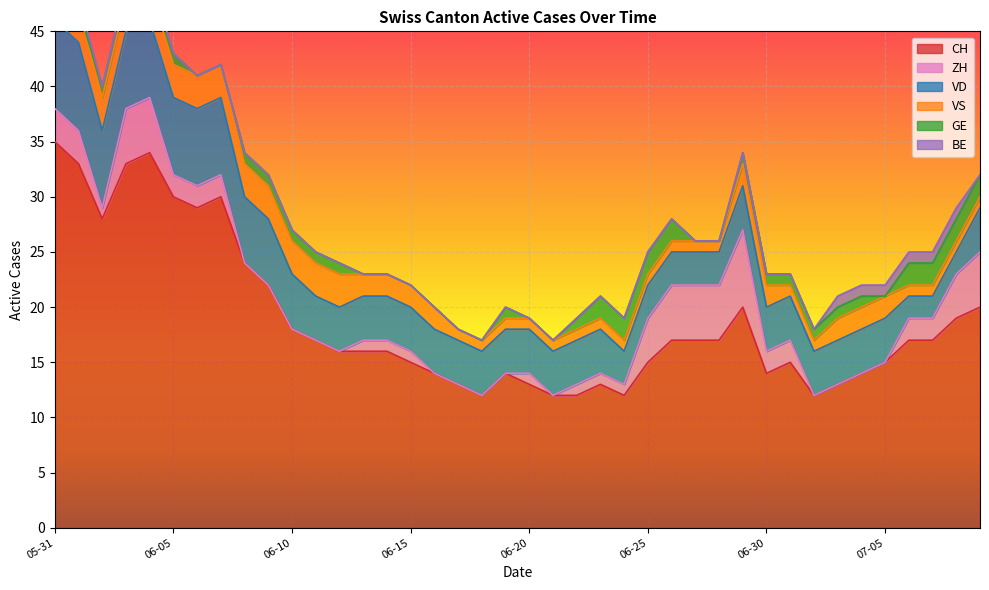

Reading left to right, extract all data points from this chart.

CH: 2020-05-31=35	2020-06-01=33	2020-06-02=28	2020-06-03=33	2020-06-04=34	2020-06-05=30	2020-06-06=29	2020-06-07=30	2020-06-08=24	2020-06-09=22	2020-06-10=18	2020-06-11=17	2020-06-12=16	2020-06-13=16	2020-06-14=16	2020-06-15=15	2020-06-16=14	2020-06-17=13	2020-06-18=12	2020-06-19=14	2020-06-20=13	2020-06-21=12	2020-06-22=12	2020-06-23=13	2020-06-24=12	2020-06-25=15	2020-06-26=17	2020-06-27=17	2020-06-28=17	2020-06-29=20	2020-06-30=14	2020-07-01=15	2020-07-02=12	2020-07-03=13	2020-07-04=14	2020-07-05=15	2020-07-06=17	2020-07-07=17	2020-07-08=19	2020-07-09=20
ZH: 2020-05-31=3	2020-06-01=3	2020-06-02=1	2020-06-03=5	2020-06-04=5	2020-06-05=2	2020-06-06=2	2020-06-07=2	2020-06-08=0	2020-06-09=0	2020-06-10=0	2020-06-11=0	2020-06-12=0	2020-06-13=1	2020-06-14=1	2020-06-15=1	2020-06-16=0	2020-06-17=0	2020-06-18=0	2020-06-19=0	2020-06-20=1	2020-06-21=0	2020-06-22=1	2020-06-23=1	2020-06-24=1	2020-06-25=4	2020-06-26=5	2020-06-27=5	2020-06-28=5	2020-06-29=7	2020-06-30=2	2020-07-01=2	2020-07-02=0	2020-07-03=0	2020-07-04=0	2020-07-05=0	2020-07-06=2	2020-07-07=2	2020-07-08=4	2020-07-09=5
VD: 2020-05-31=8	2020-06-01=8	2020-06-02=7	2020-06-03=7	2020-06-04=7	2020-06-05=7	2020-06-06=7	2020-06-07=7	2020-06-08=6	2020-06-09=6	2020-06-10=5	2020-06-11=4	2020-06-12=4	2020-06-13=4	2020-06-14=4	2020-06-15=4	2020-06-16=4	2020-06-17=4	2020-06-18=4	2020-06-19=4	2020-06-20=4	2020-06-21=4	2020-06-22=4	2020-06-23=4	2020-06-24=3	2020-06-25=3	2020-06-26=3	2020-06-27=3	2020-06-28=3	2020-06-29=4	2020-06-30=4	2020-07-01=4	2020-07-02=4	2020-07-03=4	2020-07-04=4	2020-07-05=4	2020-07-06=2	2020-07-07=2	2020-07-08=2	2020-07-09=4
VS: 2020-05-31=5	2020-06-01=3	2020-06-02=3	2020-06-03=3	2020-06-04=3	2020-06-05=3	2020-06-06=3	2020-06-07=3	2020-06-08=3	2020-06-09=3	2020-06-10=3	2020-06-11=3	2020-06-12=3	2020-06-13=2	2020-06-14=2	2020-06-15=2	2020-06-16=2	2020-06-17=1	2020-06-18=1	2020-06-19=1	2020-06-20=1	2020-06-21=1	2020-06-22=1	2020-06-23=1	2020-06-24=1	2020-06-25=1	2020-06-26=1	2020-06-27=1	2020-06-28=1	2020-06-29=2	2020-06-30=2	2020-07-01=1	2020-07-02=1	2020-07-03=2	2020-07-04=2	2020-07-05=2	2020-07-06=1	2020-07-07=1	2020-07-08=1	2020-07-09=1
GE: 2020-05-31=0	2020-06-01=0	2020-06-02=1	2020-06-03=1	2020-06-04=1	2020-06-05=1	2020-06-06=0	2020-06-07=0	2020-06-08=1	2020-06-09=1	2020-06-10=1	2020-06-11=1	2020-06-12=1	2020-06-13=0	2020-06-14=0	2020-06-15=0	2020-06-16=0	2020-06-17=0	2020-06-18=0	2020-06-19=1	2020-06-20=0	2020-06-21=0	2020-06-22=1	2020-06-23=2	2020-06-24=2	2020-06-25=2	2020-06-26=2	2020-06-27=0	2020-06-28=0	2020-06-29=1	2020-06-30=1	2020-07-01=1	2020-07-02=1	2020-07-03=1	2020-07-04=1	2020-07-05=0	2020-07-06=2	2020-07-07=2	2020-07-08=2	2020-07-09=2
BE: 2020-05-31=1	2020-06-01=1	2020-06-02=0	2020-06-03=0	2020-06-04=0	2020-06-05=0	2020-06-06=0	2020-06-07=0	2020-06-08=0	2020-06-09=0	2020-06-10=0	2020-06-11=0	2020-06-12=0	2020-06-13=0	2020-06-14=0	2020-06-15=0	2020-06-16=0	2020-06-17=0	2020-06-18=0	2020-06-19=0	2020-06-20=0	2020-06-21=0	2020-06-22=0	2020-06-23=0	2020-06-24=0	2020-06-25=0	2020-06-26=0	2020-06-27=0	2020-06-28=0	2020-06-29=0	2020-06-30=0	2020-07-01=0	2020-07-02=0	2020-07-03=1	2020-07-04=1	2020-07-05=1	2020-07-06=1	2020-07-07=1	2020-07-08=1	2020-07-09=0